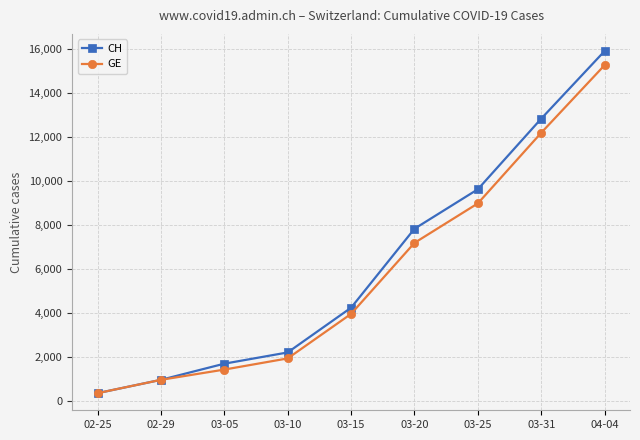

What is the smallest value displayed?

375